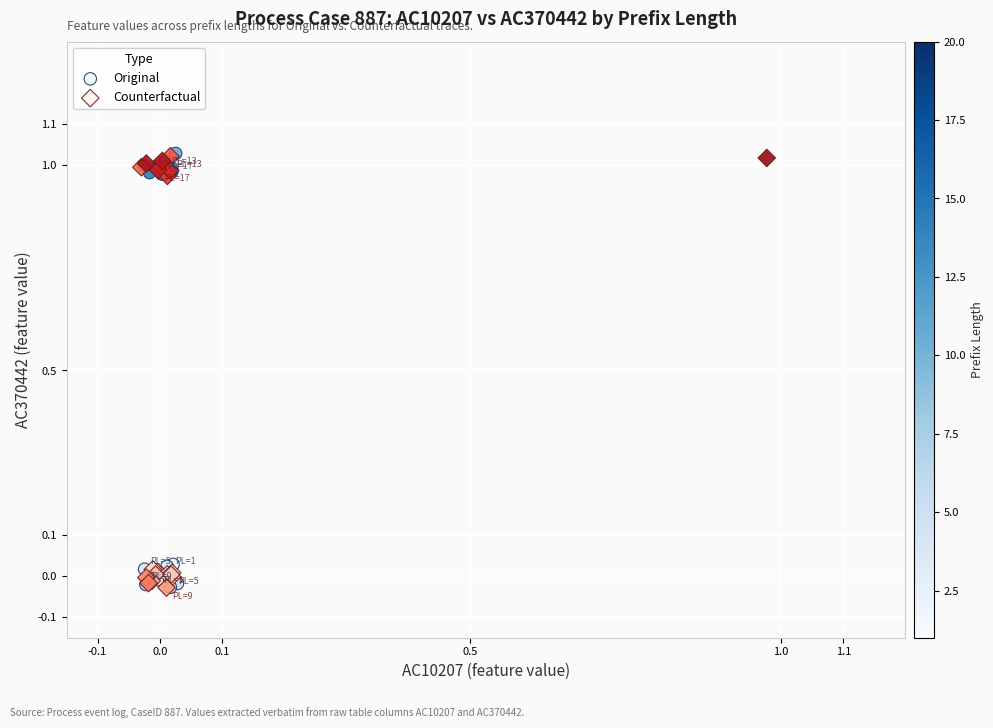

What are all the series names shown in the legend?

Original, Counterfactual